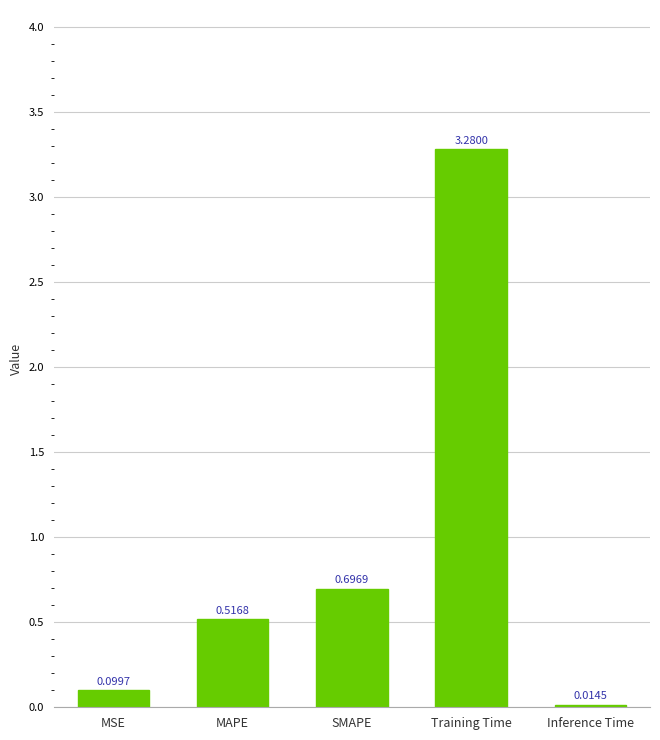

Which label corresponds to the smallest value in the chart?

Inference Time